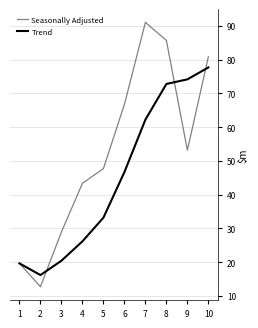

At 10, list the series in order from largest to smallest.

Seasonally Adjusted, Trend